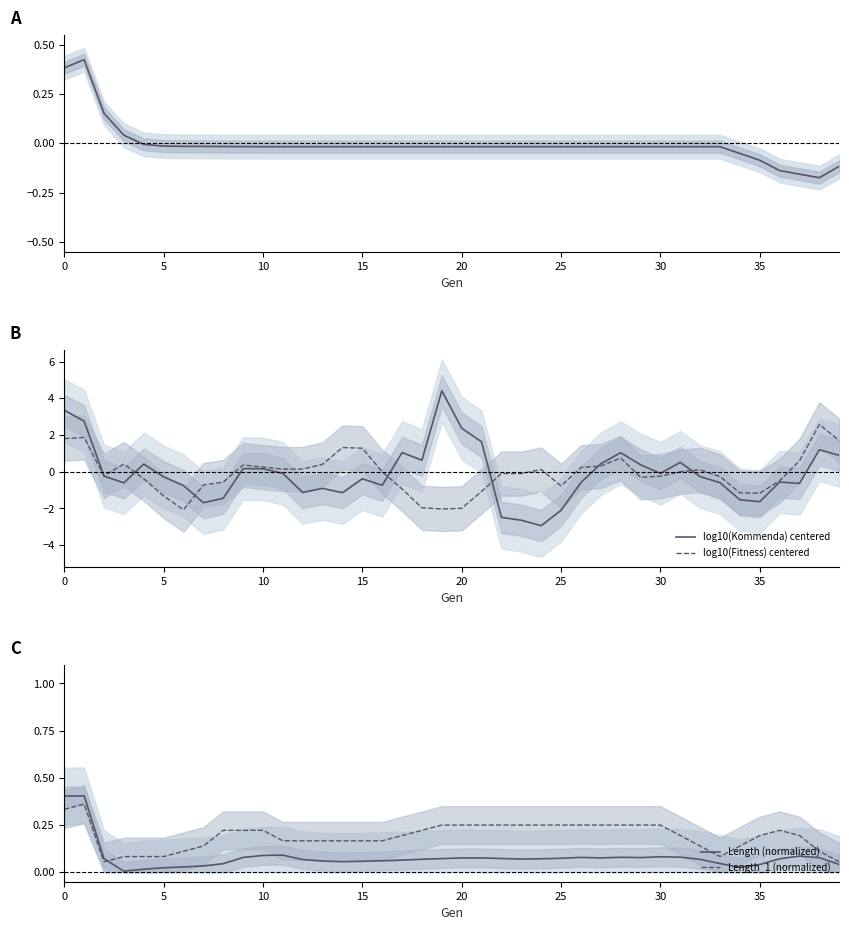

Does the chart display data point markers on the line(s)?

No